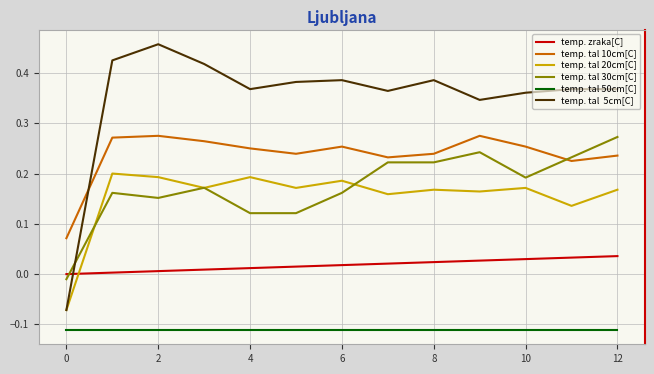

Is this an area chart (filled region under the line)?

No